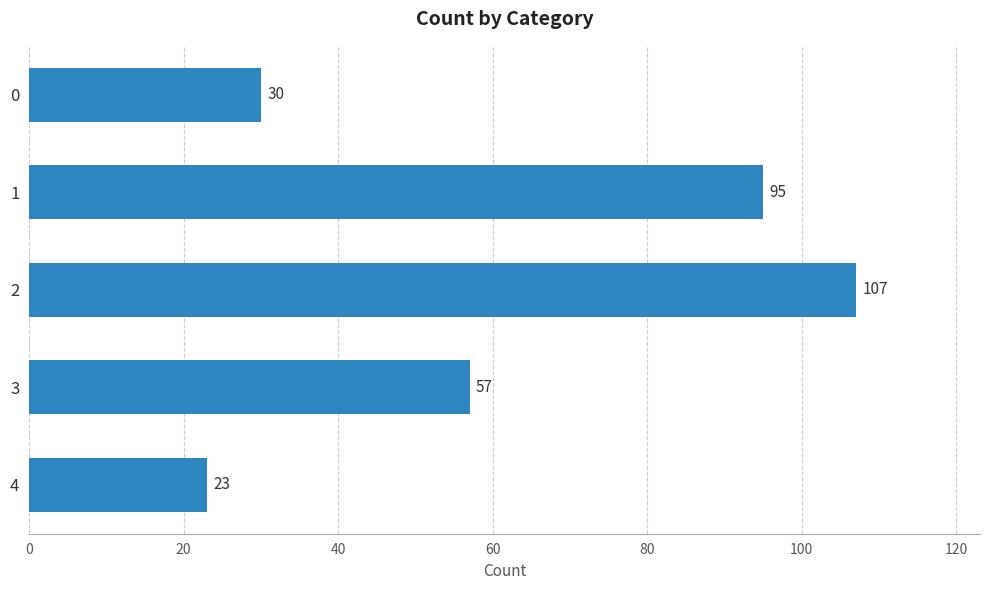

What is the value of the 2nd bar from the top?

95